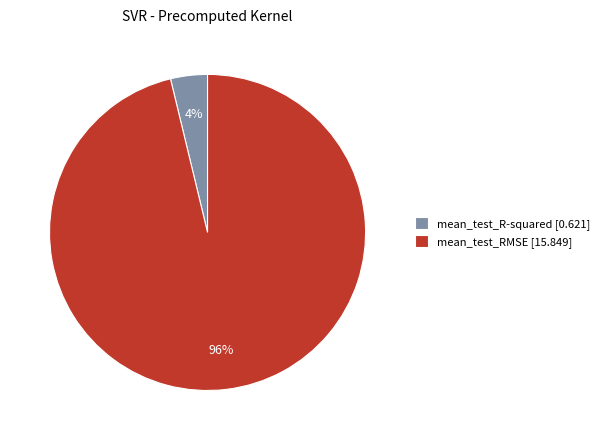

To the nearest percent, what is the average slice percentage?

50%